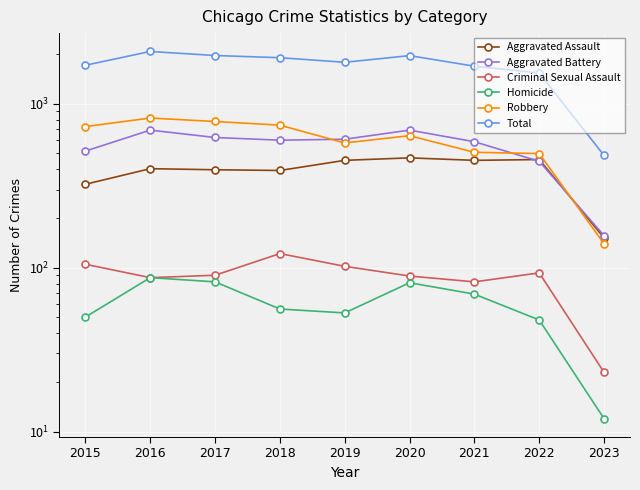

Between 2015 and 2019, which series saw the biggest shift?

Robbery